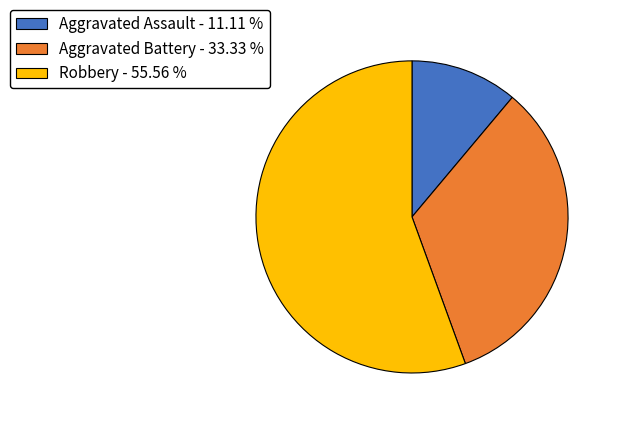

Is there any slice that represents more than half of the pie?

Yes